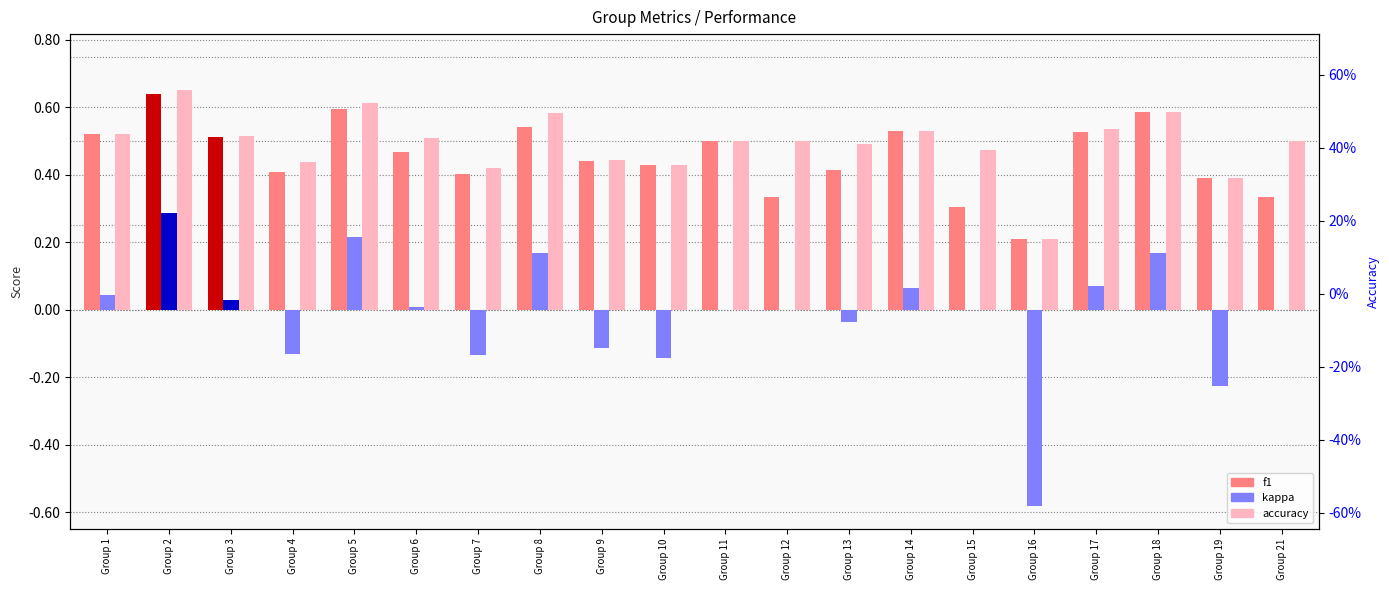

How many bars are there in total?

60